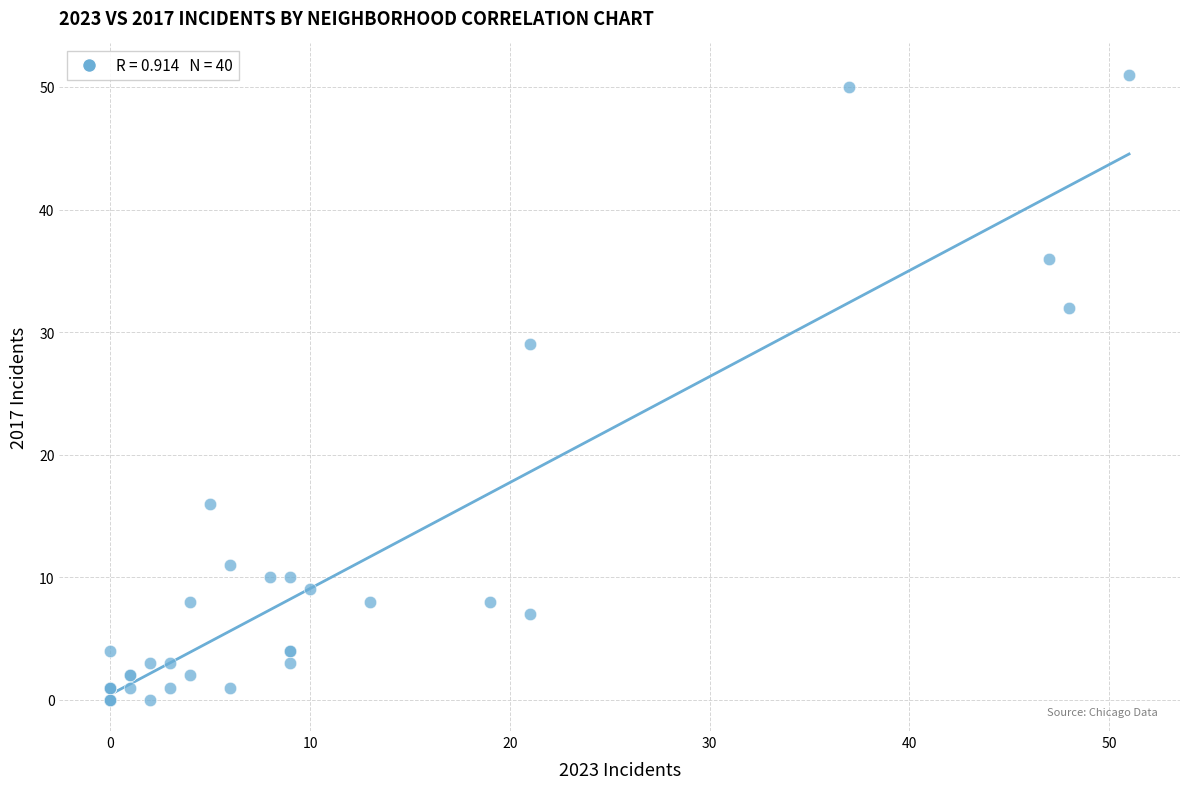

What Y value in the scatter plot is closest to 25?

29